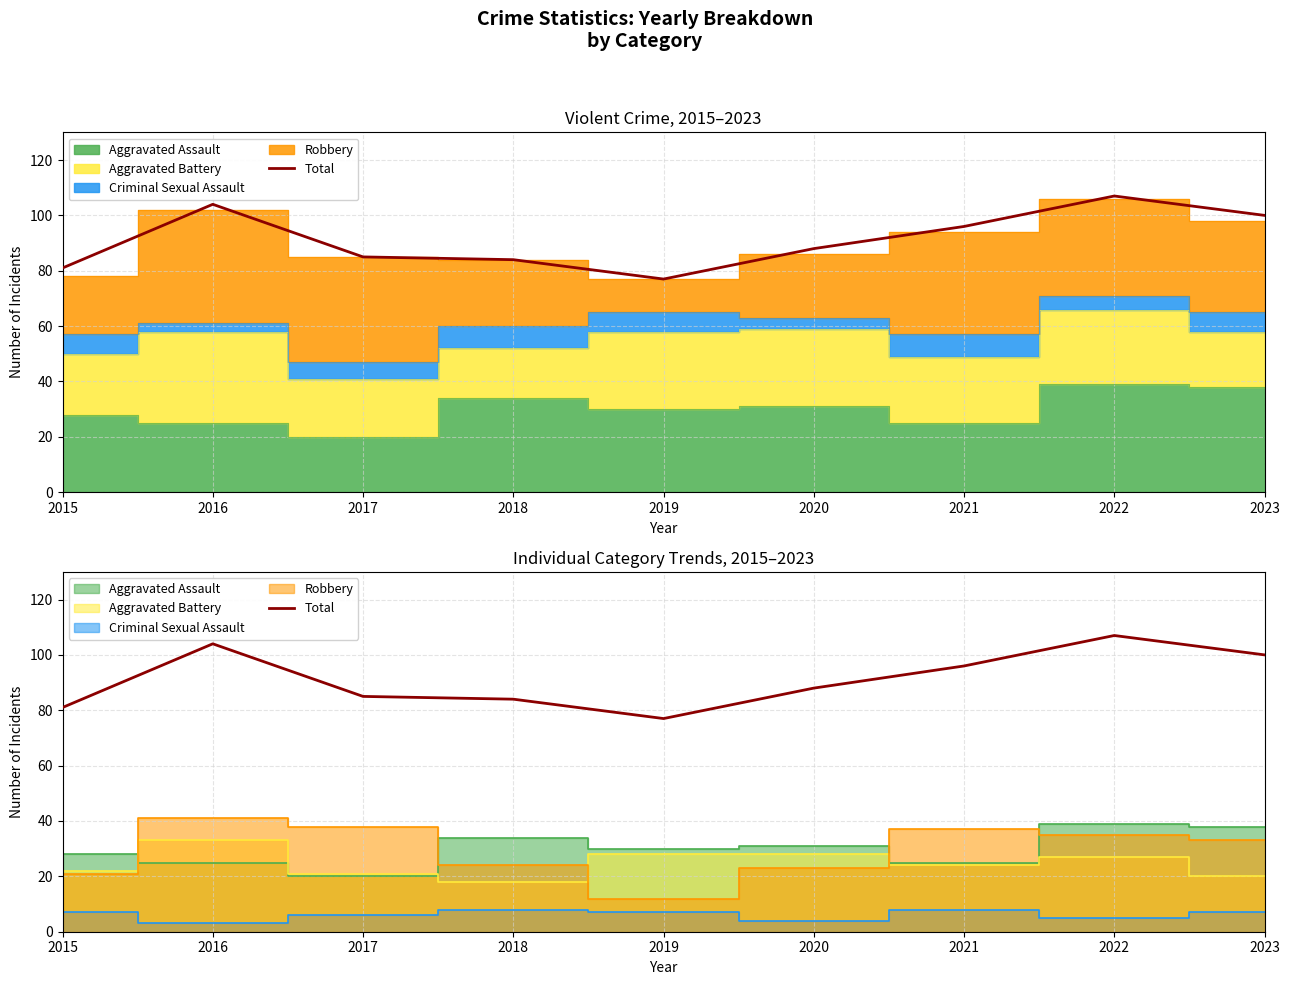

Reading left to right, what are all the values shown in this chart?

2015=81	2016=104	2017=85	2018=84	2019=77	2020=88	2021=96	2022=107	2023=100